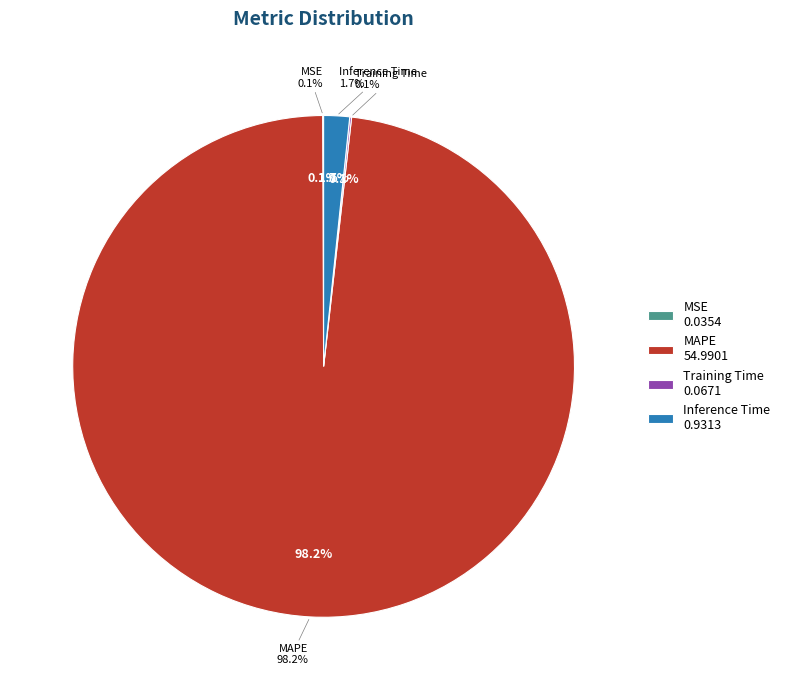

Which category has the smallest portion of the pie?

MSE